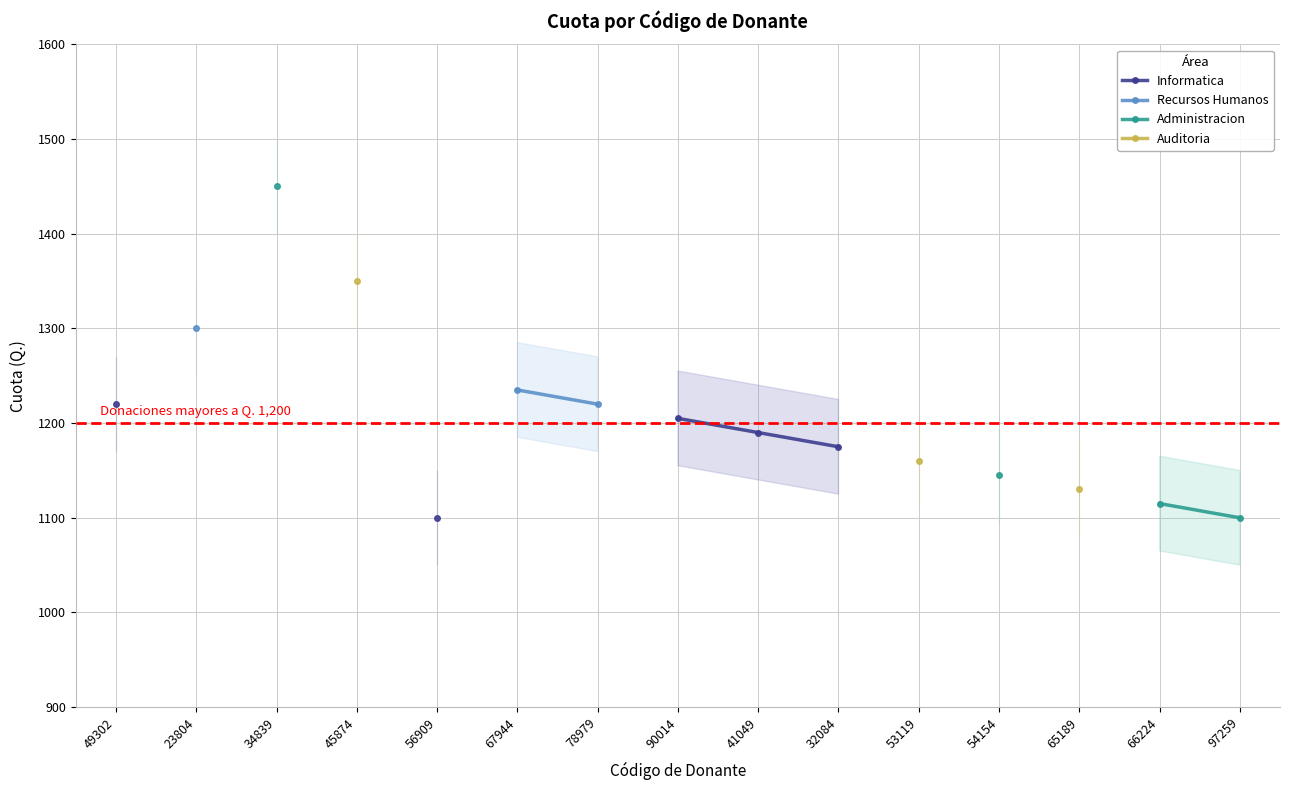

True or false: Recursos Humanos has more than 1 points higher than both neighbors.

False